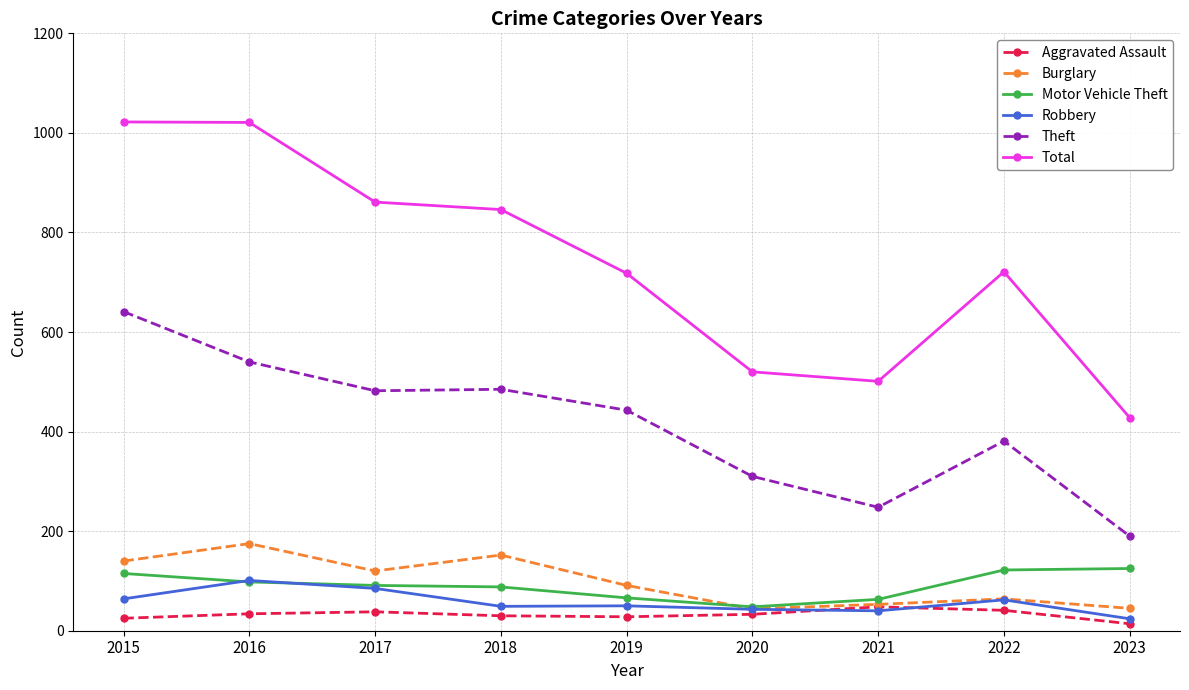

True or false: Total and Burglary intersect in this chart.

False